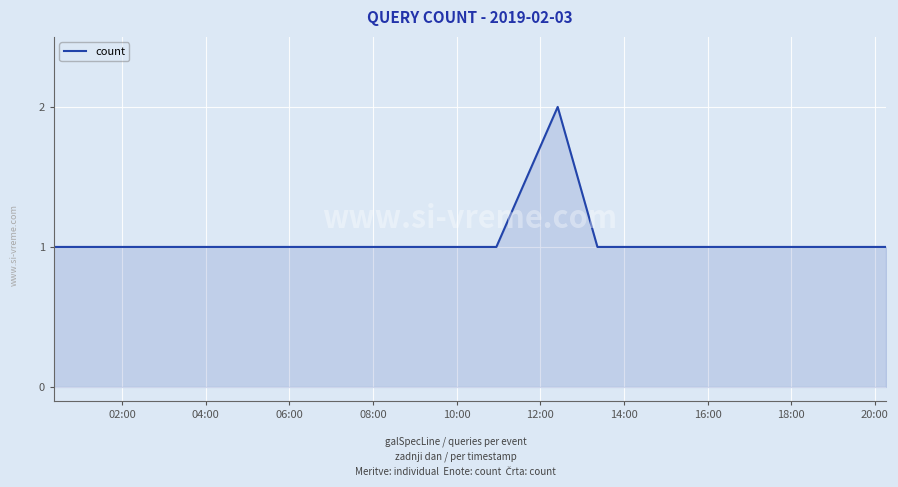

How many series are shown in this chart?

1